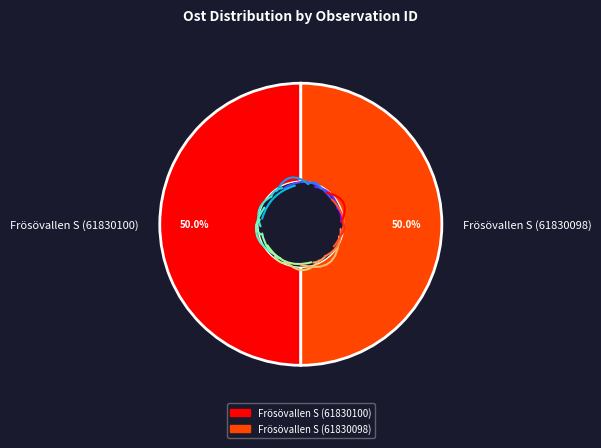

Combined, what portion of the pie is Frösövallen S (61830098) and Frösövallen S (61830100)?

100.0%